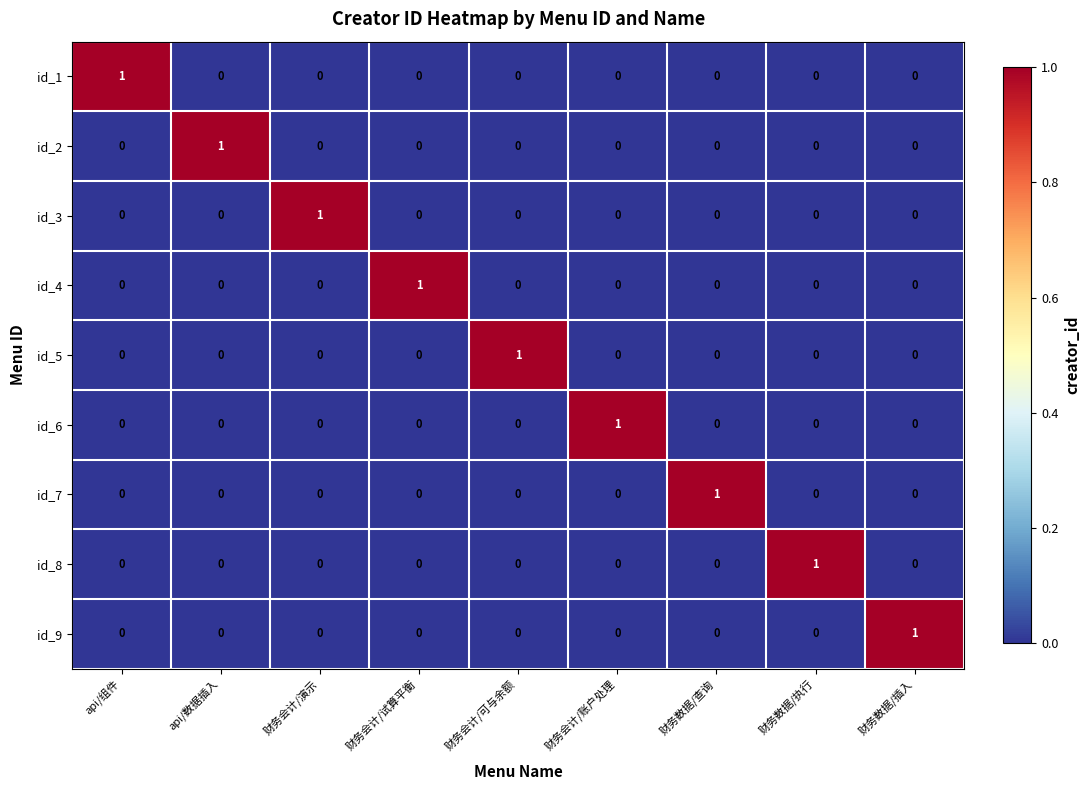

Is it true that id_5 equals 0 at 财务会计/试算平衡?

True